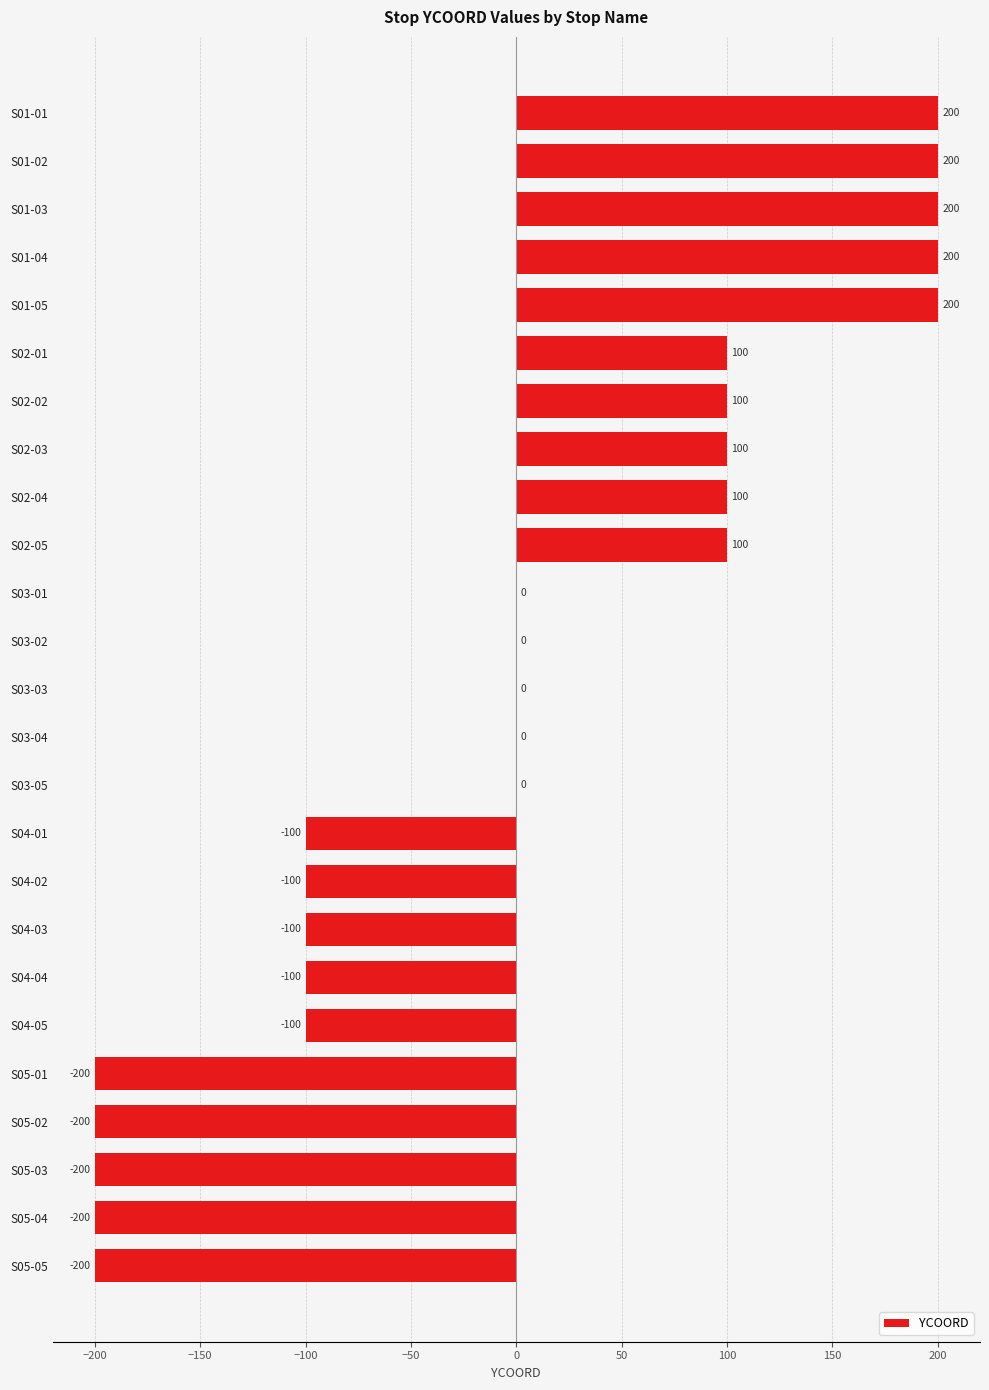

What is the change in value from S03-04 to S05-02?

-200